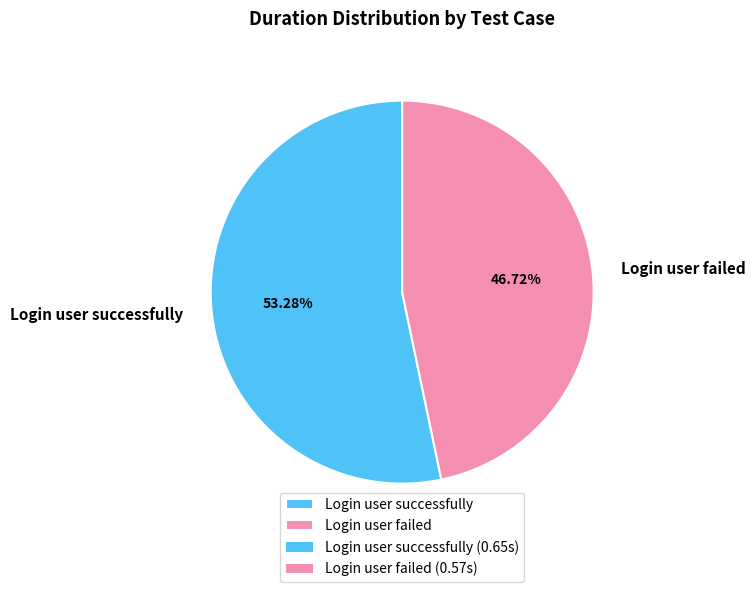

What is the smallest slice in the pie chart?

Login user failed